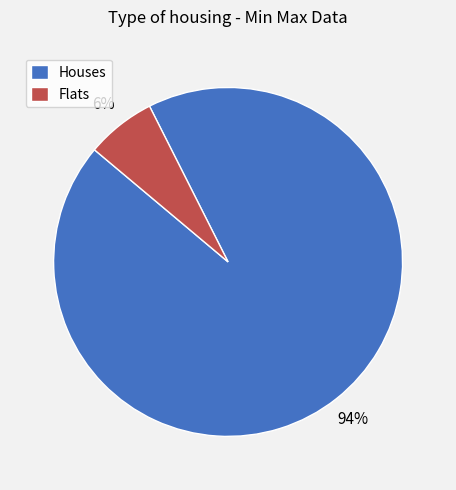

To the nearest percent, what is the average slice percentage?

50%